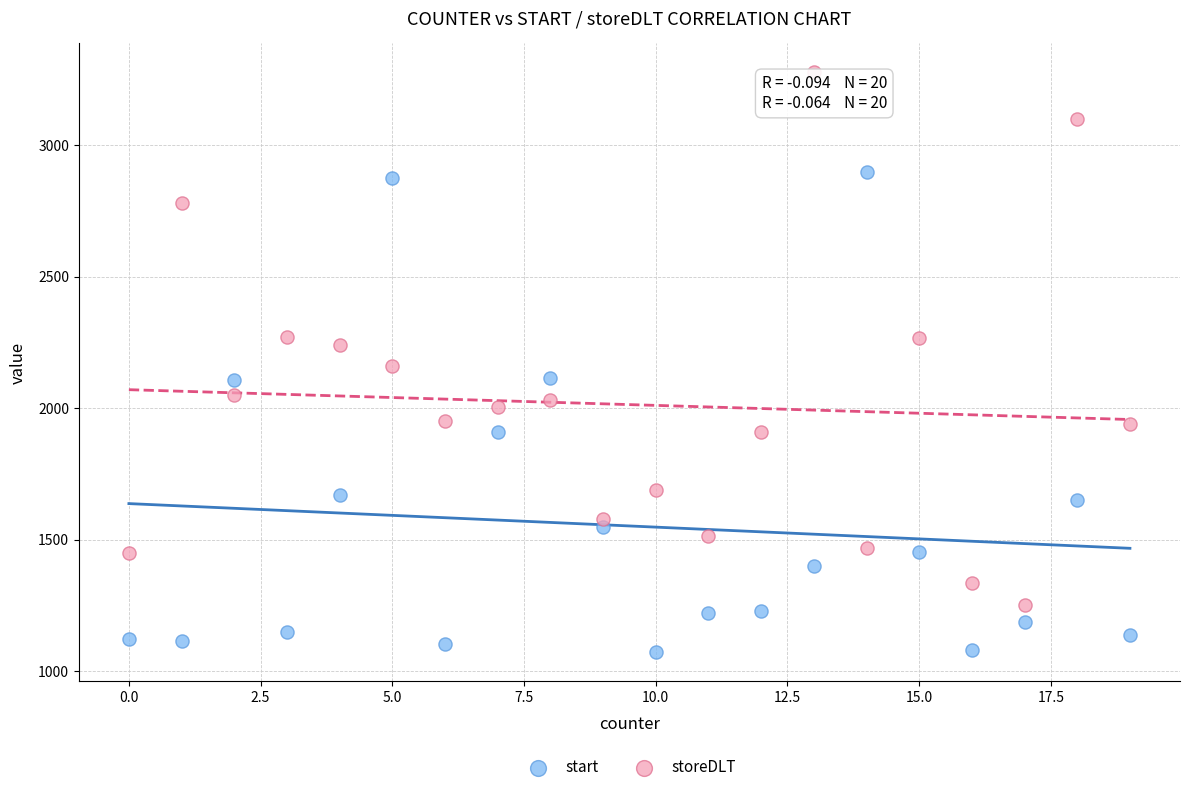

Which series reaches the minimum Y coordinate?

start